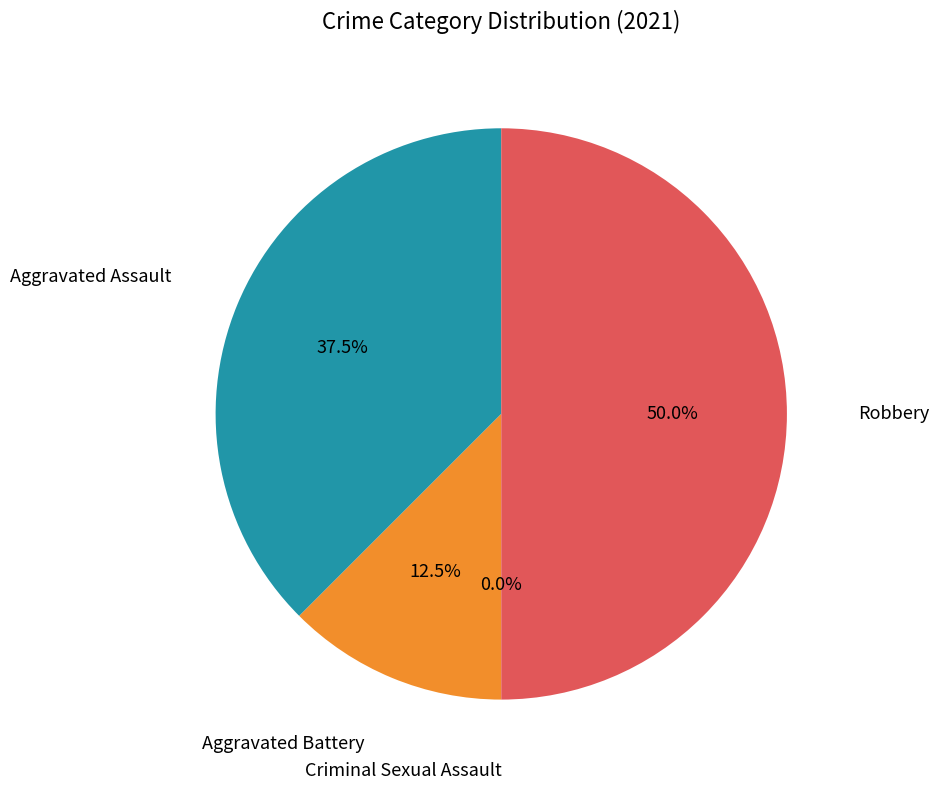

To the nearest percent, what is the difference between the Criminal Sexual Assault and Robbery slice percentages?

50%